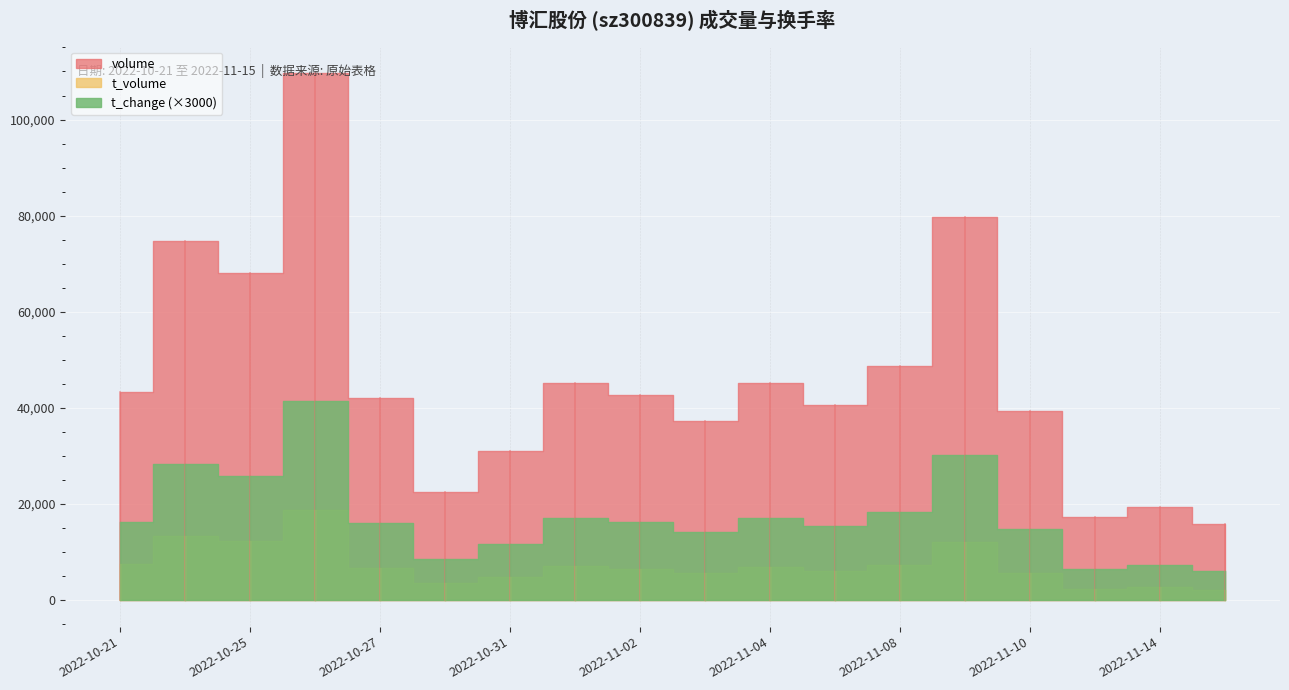

How many lines are shown in the chart?

3